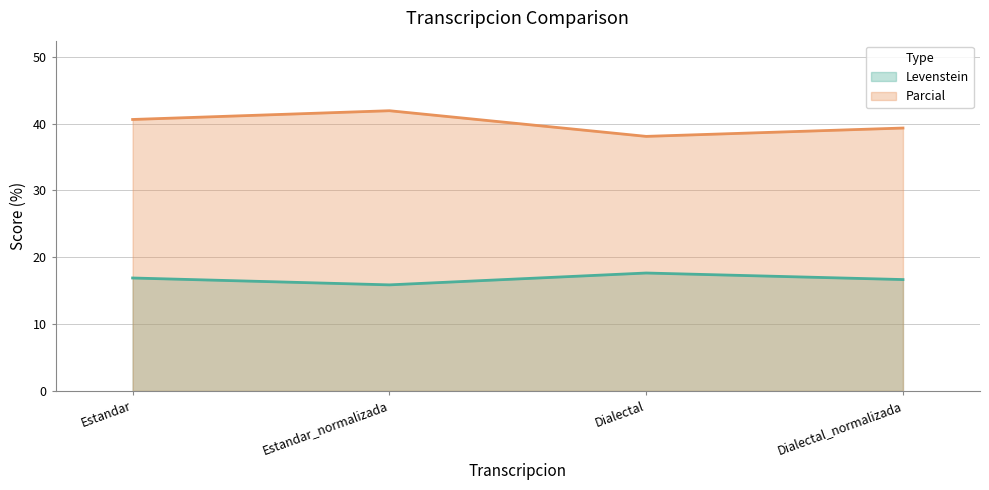

The value of Levenstein at Estandar_normalizada is 15.9. True or false?

True